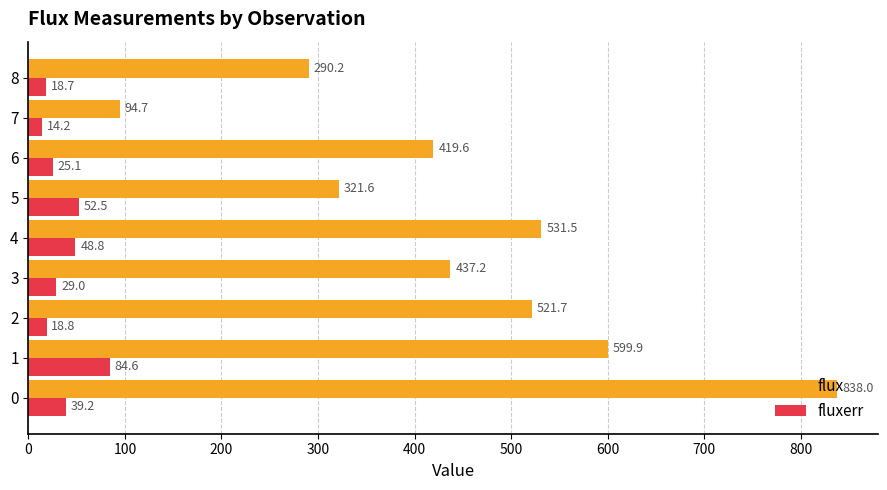

Rank the categories by flux value from highest to lowest.

0, 1, 4, 2, 3, 6, 5, 8, 7